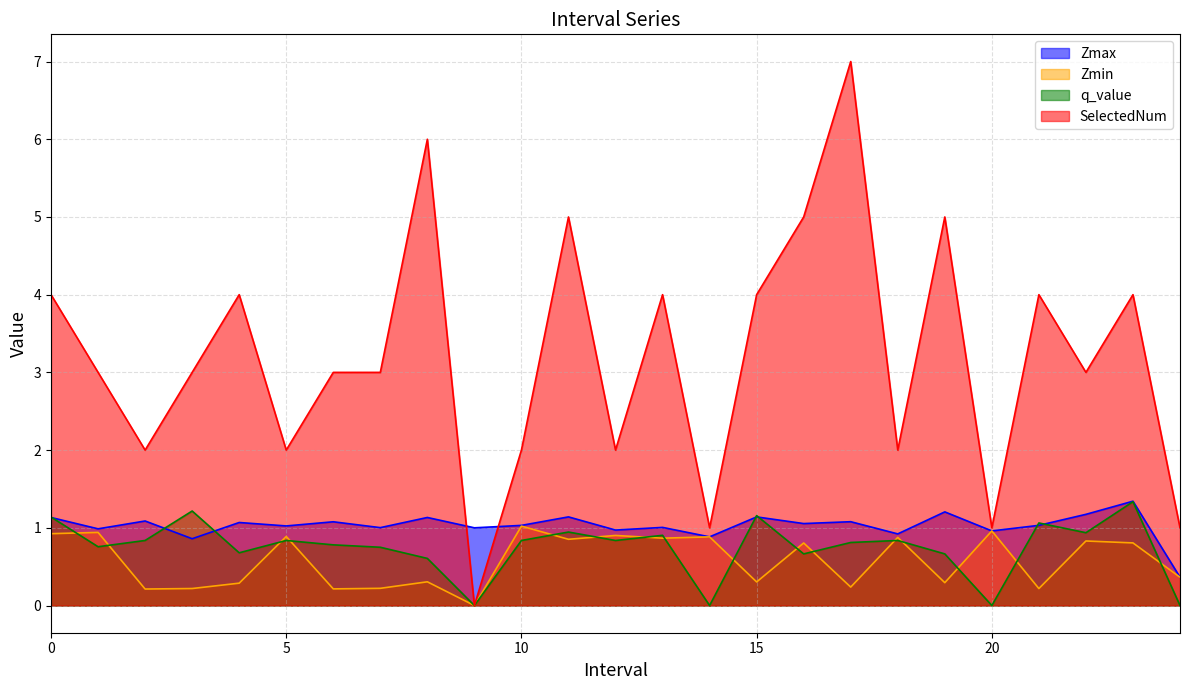

The value of SelectedNum at 12.0 is 2.0. True or false?

True